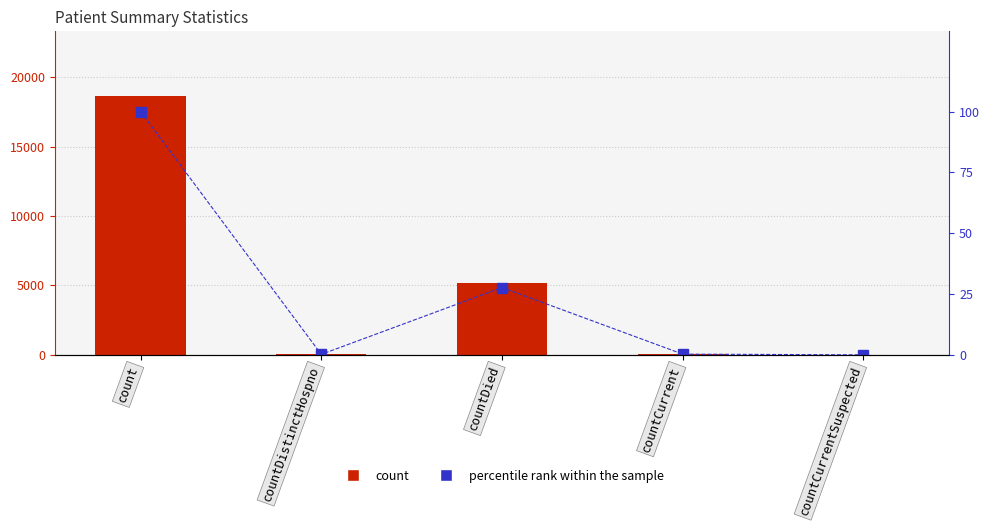

What position from the left is countCurrentSuspected?

5